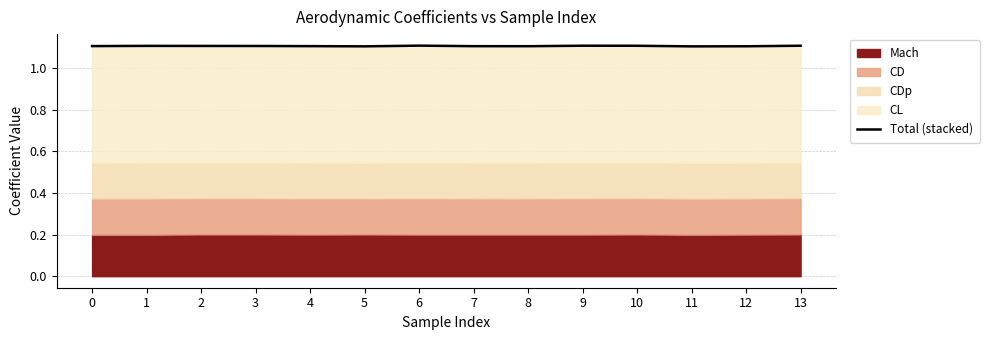

Reading right to left, what are all the values shown in this chart?

13=1.1	12=1.1	11=1.1	10=1.1	9=1.1	8=1.1	7=1.1	6=1.1	5=1.1	4=1.1	3=1.1	2=1.1	1=1.1	0=1.1